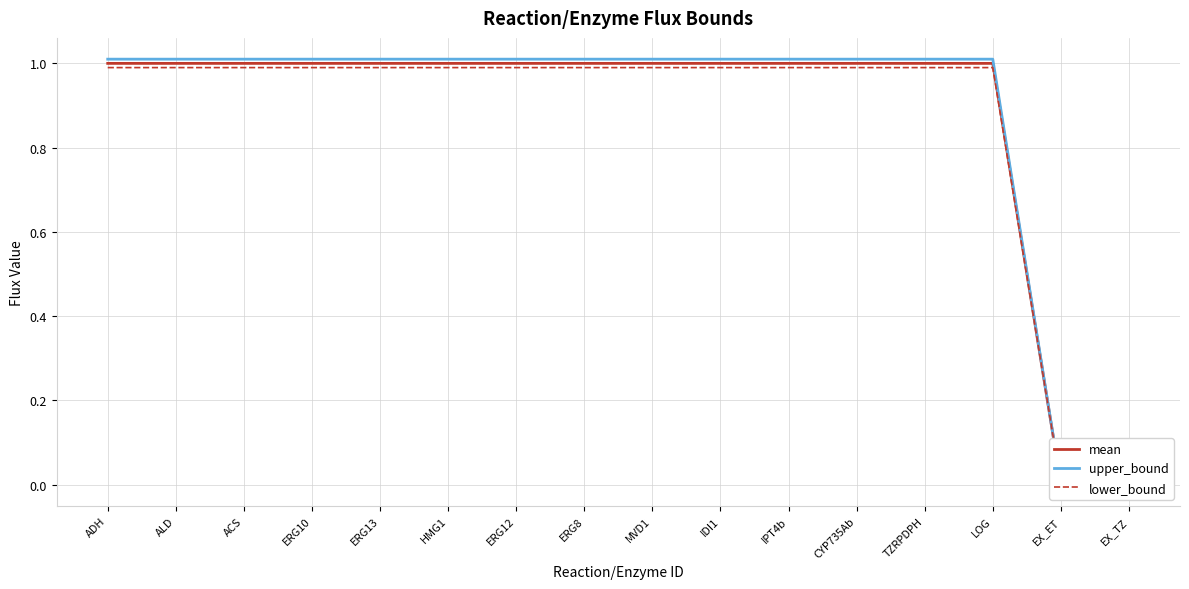

Which has a higher value, LOG or ACS?

LOG